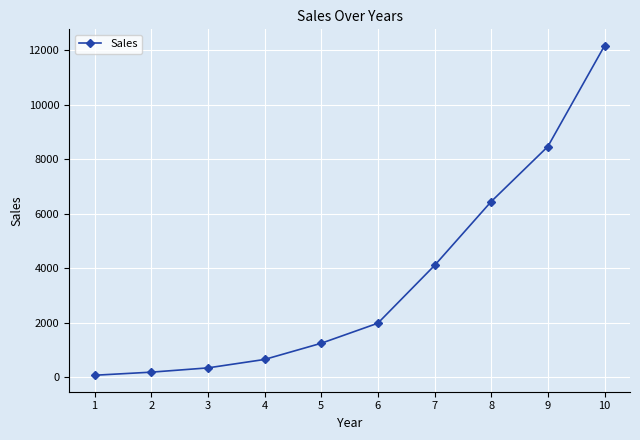

Reading right to left, transcribe all the data shown in this chart.

10=12154	9=8459	8=6440	7=4096	6=1979	5=1243	4=649	3=340	2=183	1=70